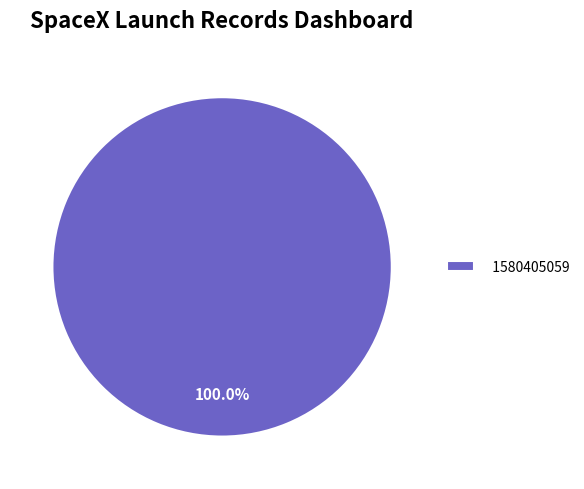

How many segments does this pie chart have?

1